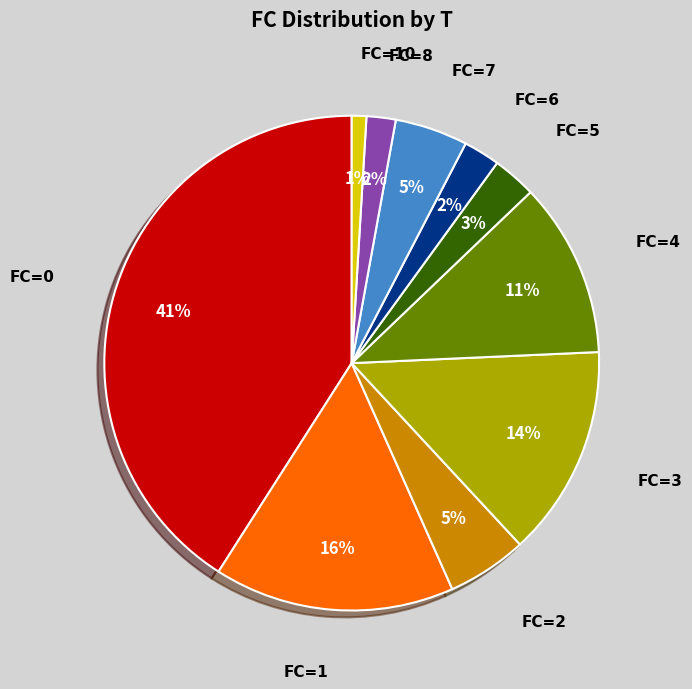

True or false: FC=3 accounts for 14% of the total.

True